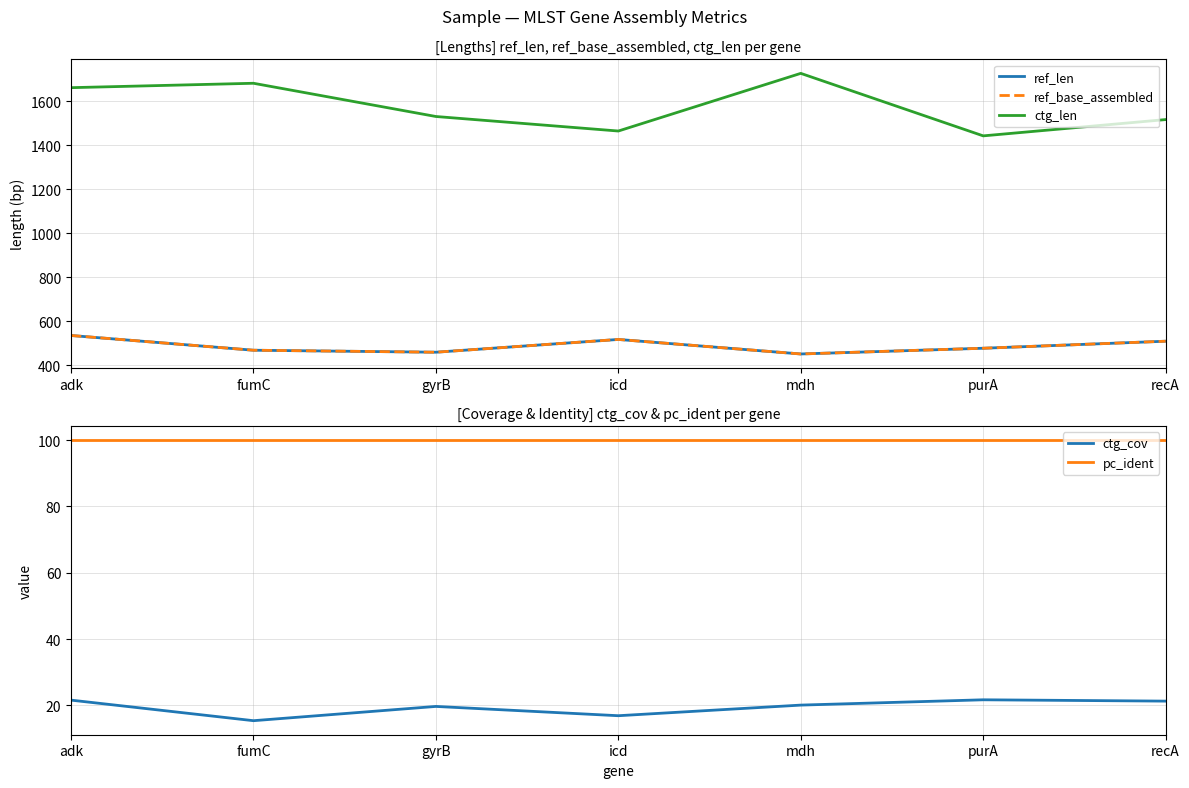

Is the value of ref_base_assembled at fumC greater than the value of ctg_cov at gyrB?

Yes